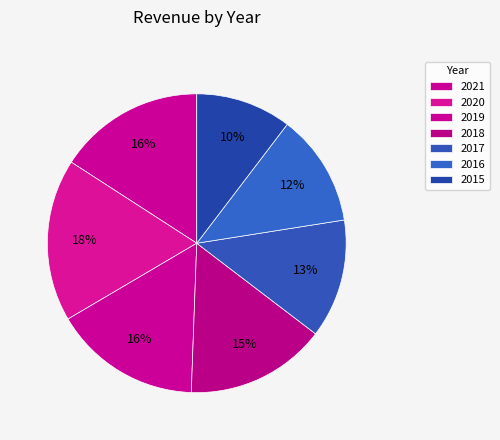

To the nearest percent, what percentage of the pie is 2018?

15%